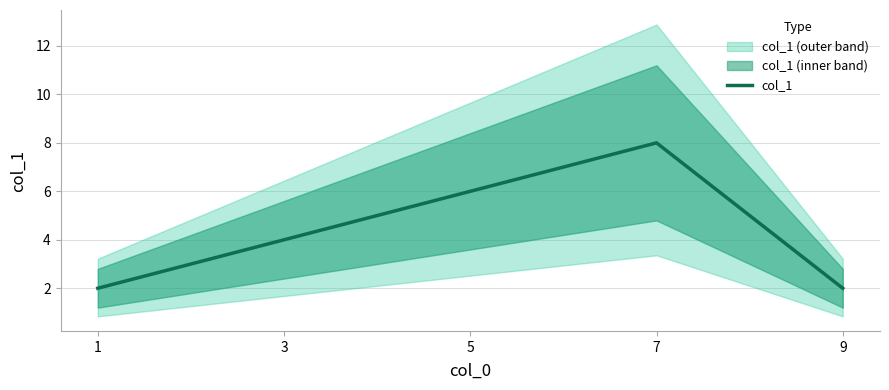

How many values are between 2 and 6?

4